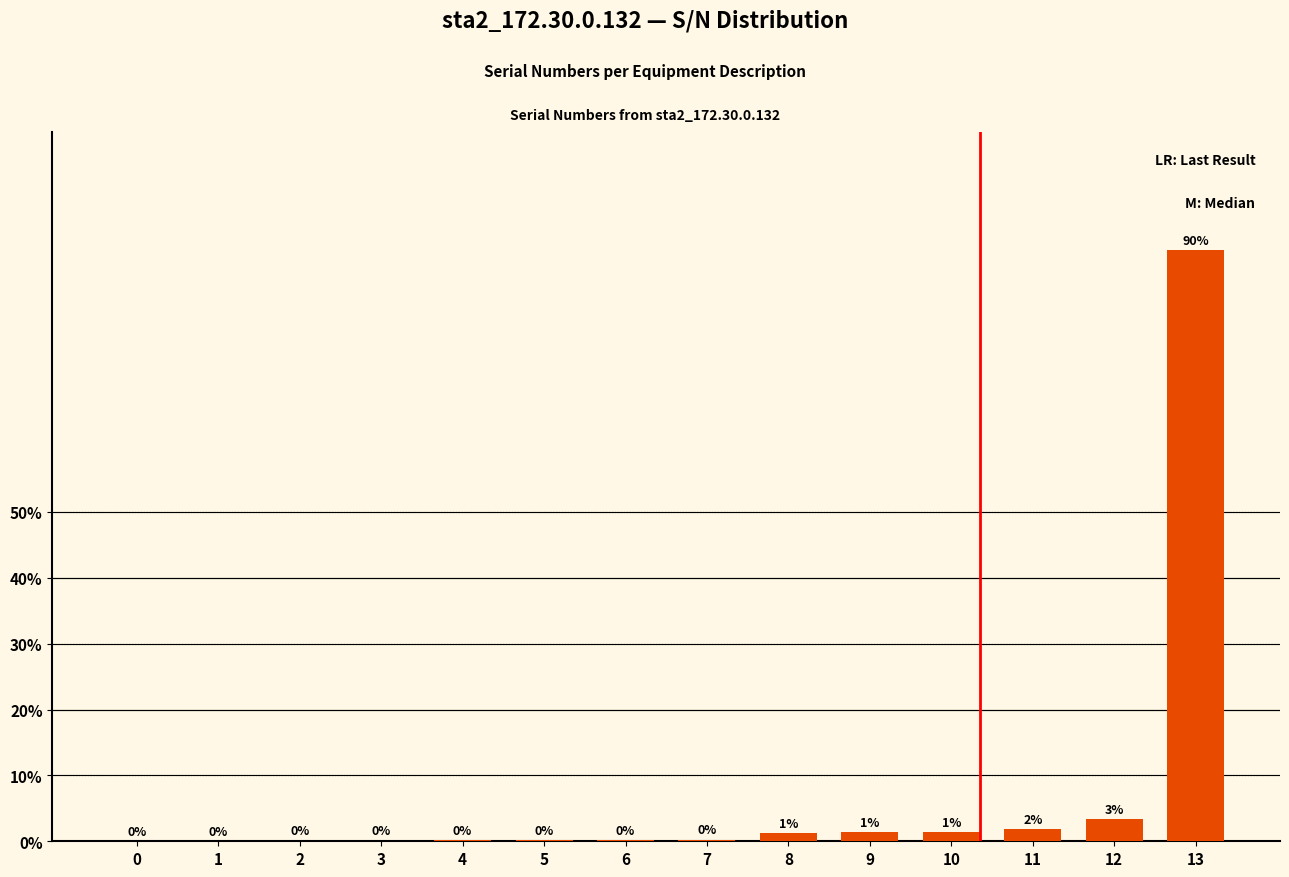

Which label corresponds to the largest value in the chart?

13